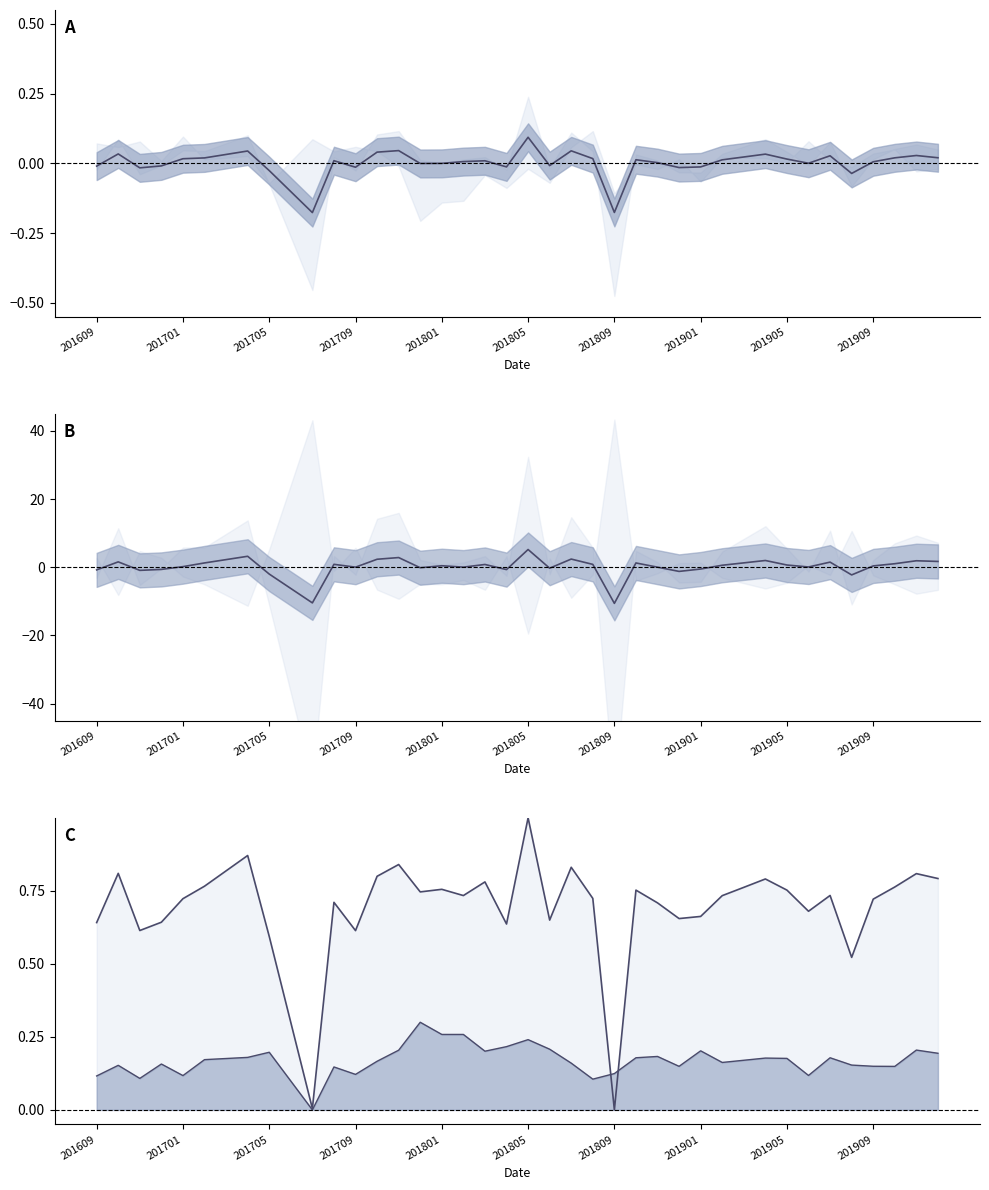

Count the number of data series in this chart.

4